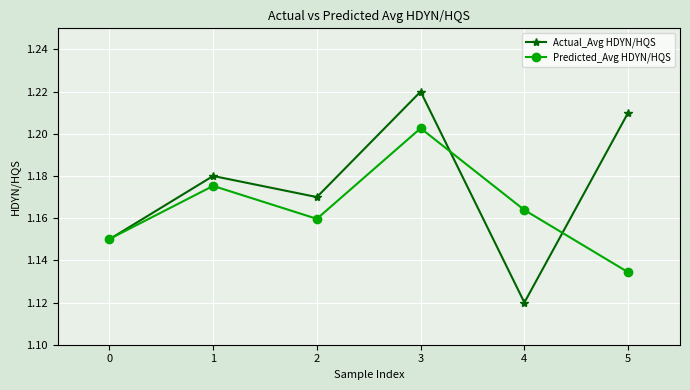

After their last crossing, which series has the higher values: Predicted_Avg HDYN/HQS or Actual_Avg HDYN/HQS?

Actual_Avg HDYN/HQS